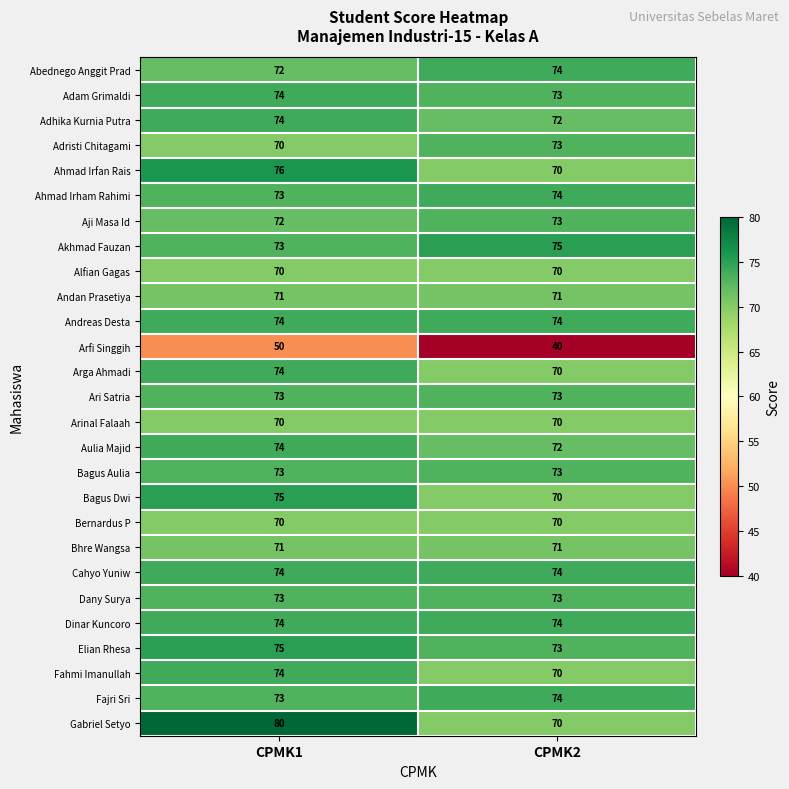

What is the spread (max minus min) of values at CPMK1?

30